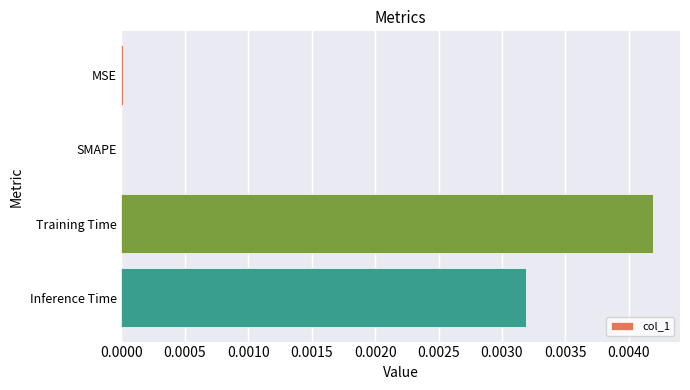

Are the bars horizontal?

Yes